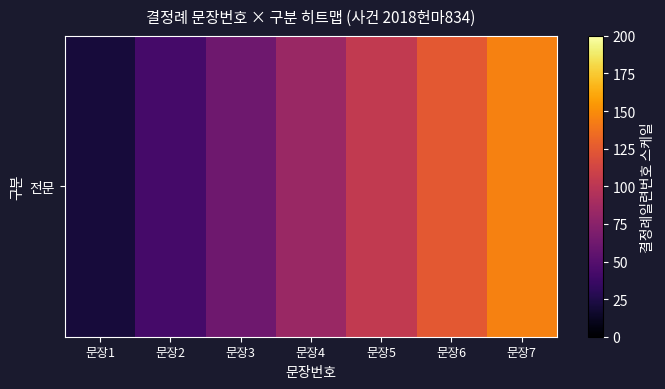

Is it true that the value at 문장1 is 20.7?

True